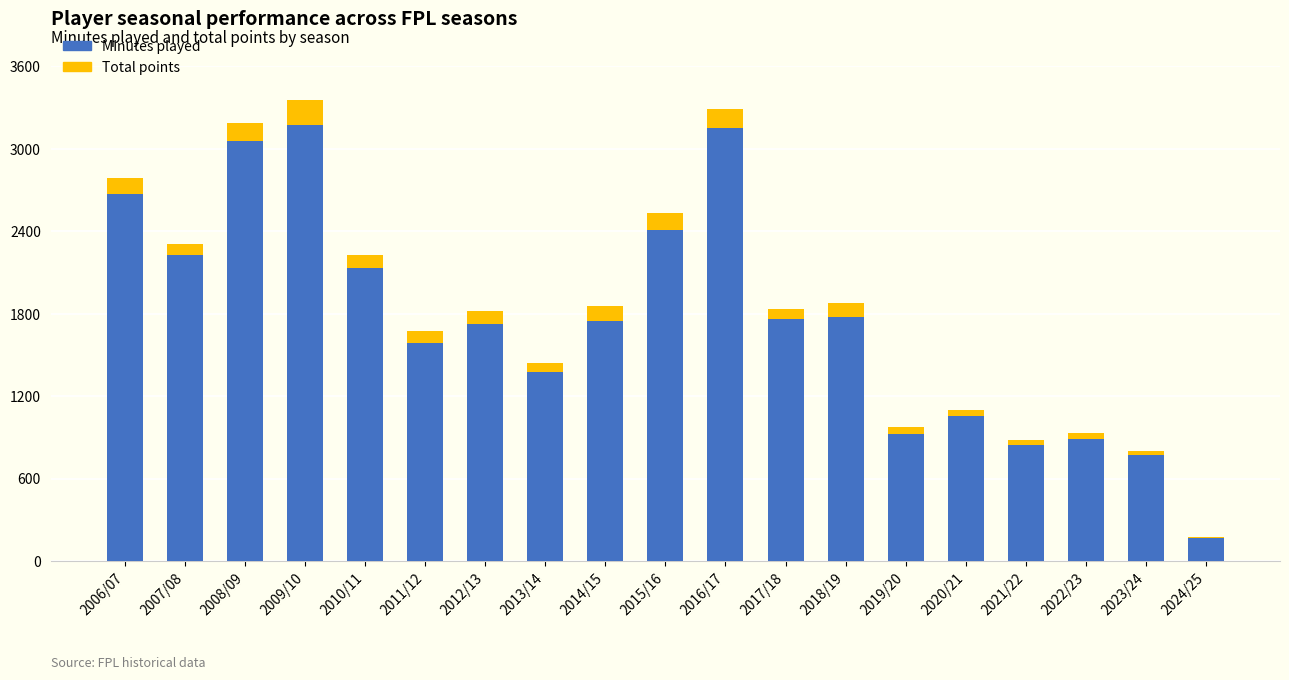

What is the sum of all Minutes played values?

33453